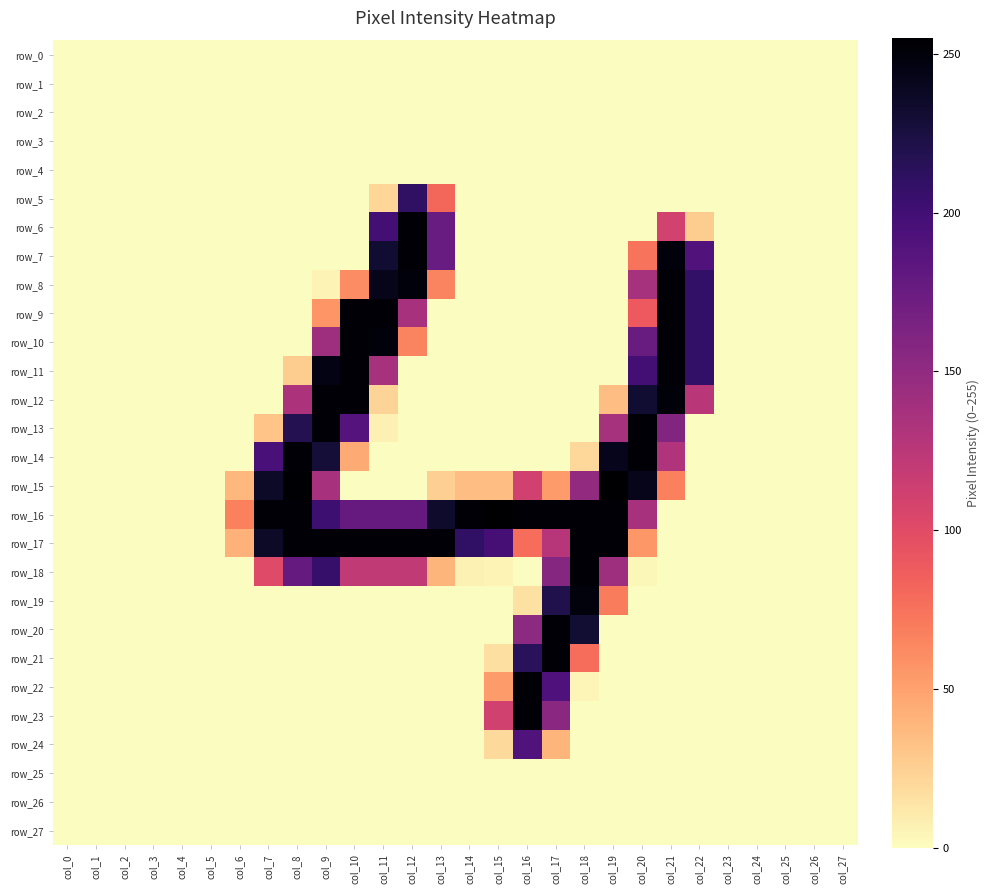

List the labels in order of row_27 value, smallest first.

col_0, col_1, col_2, col_3, col_4, col_5, col_6, col_7, col_8, col_9, col_10, col_11, col_12, col_13, col_14, col_15, col_16, col_17, col_18, col_19, col_20, col_21, col_22, col_23, col_24, col_25, col_26, col_27